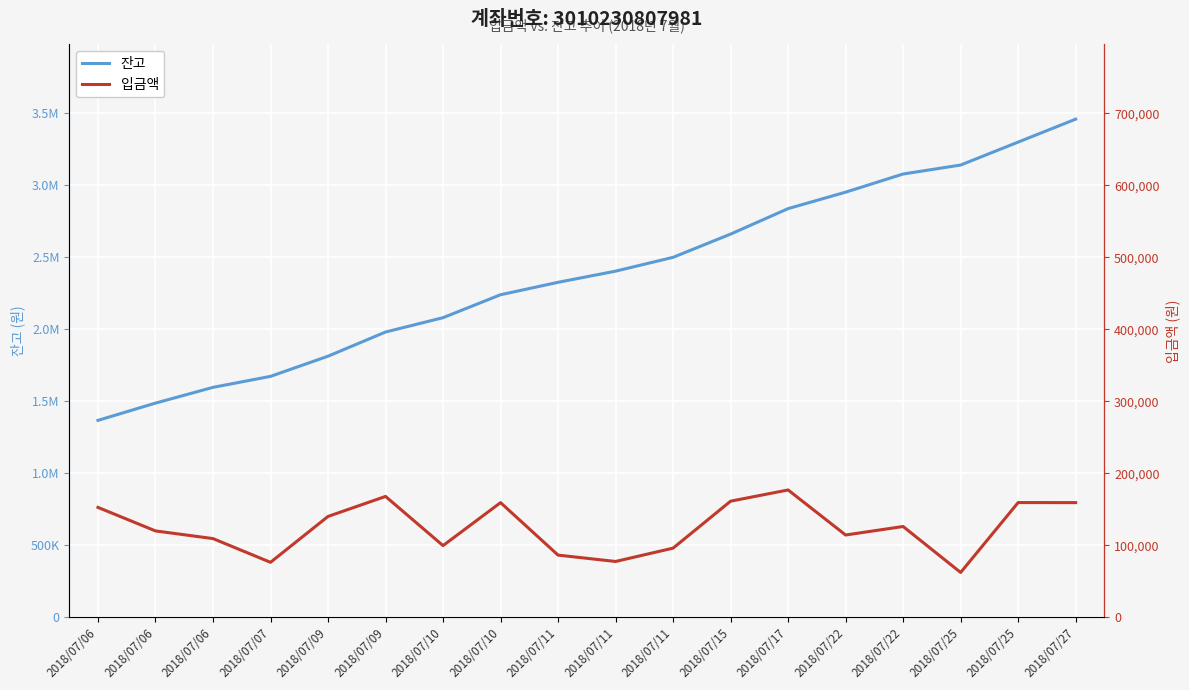

How many interior local peaks does the 입금액 series have?

5